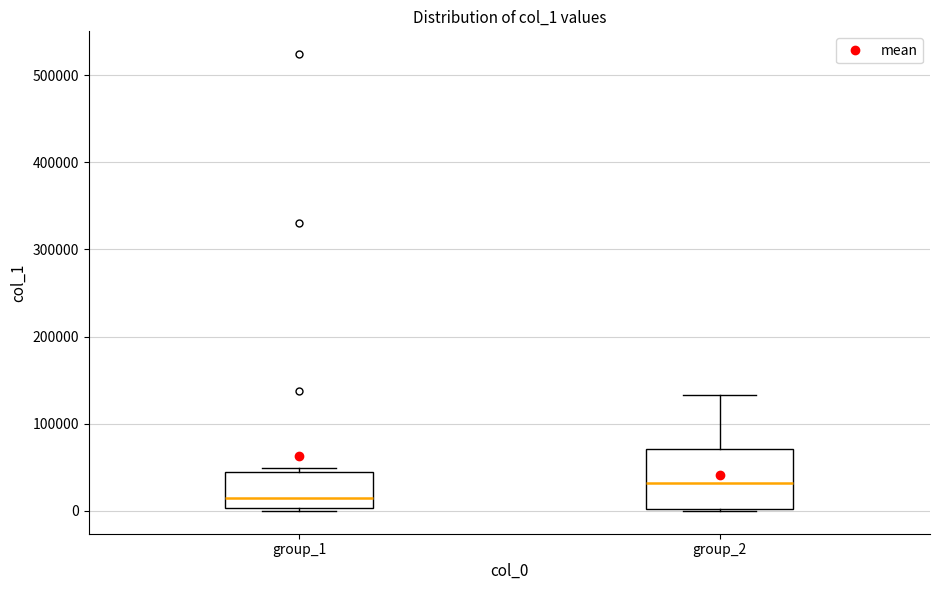

Reading left to right, transcribe this box plot: for each box, give where its median line is, the range the box spans, and where its two whiskers end, as read against the y-axis. The values are not printed on the chart, so give them approximately, as read against the axis.

group_1: median 10000, box 0 to 40000, whiskers 0 to 50000
group_2: median 30000, box 0 to 70000, whiskers 0 to 130000